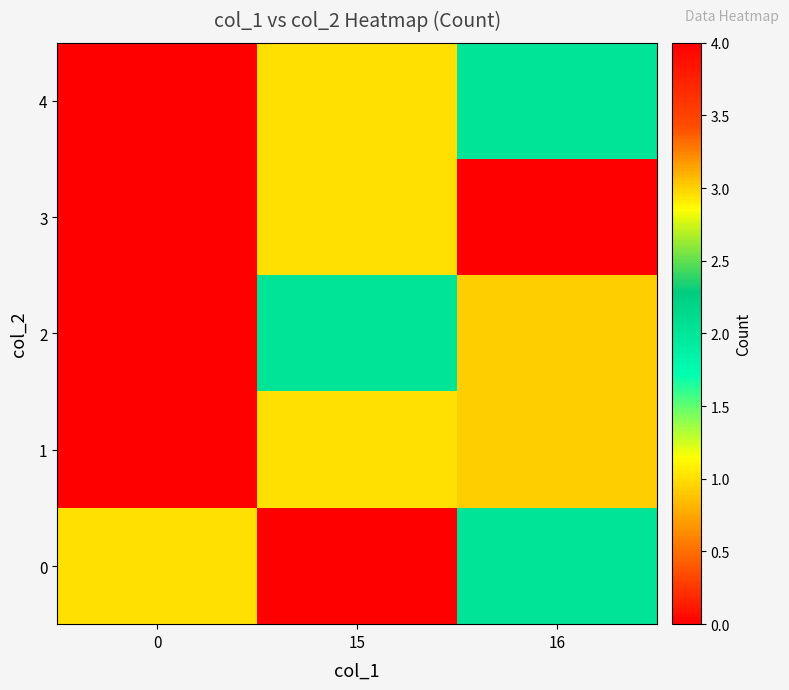

Reading left to right, extract all data points from this chart.

0: 0=1	15=0	16=2
1: 0=0	15=1	16=3
2: 0=0	15=2	16=3
3: 0=0	15=1	16=4
4: 0=0	15=1	16=2